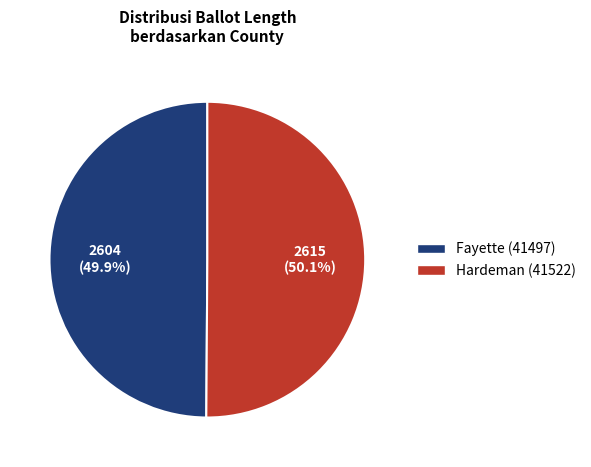

What is the ratio of the value at Fayette (41497) to the value at Hardeman (41522)?

1.0